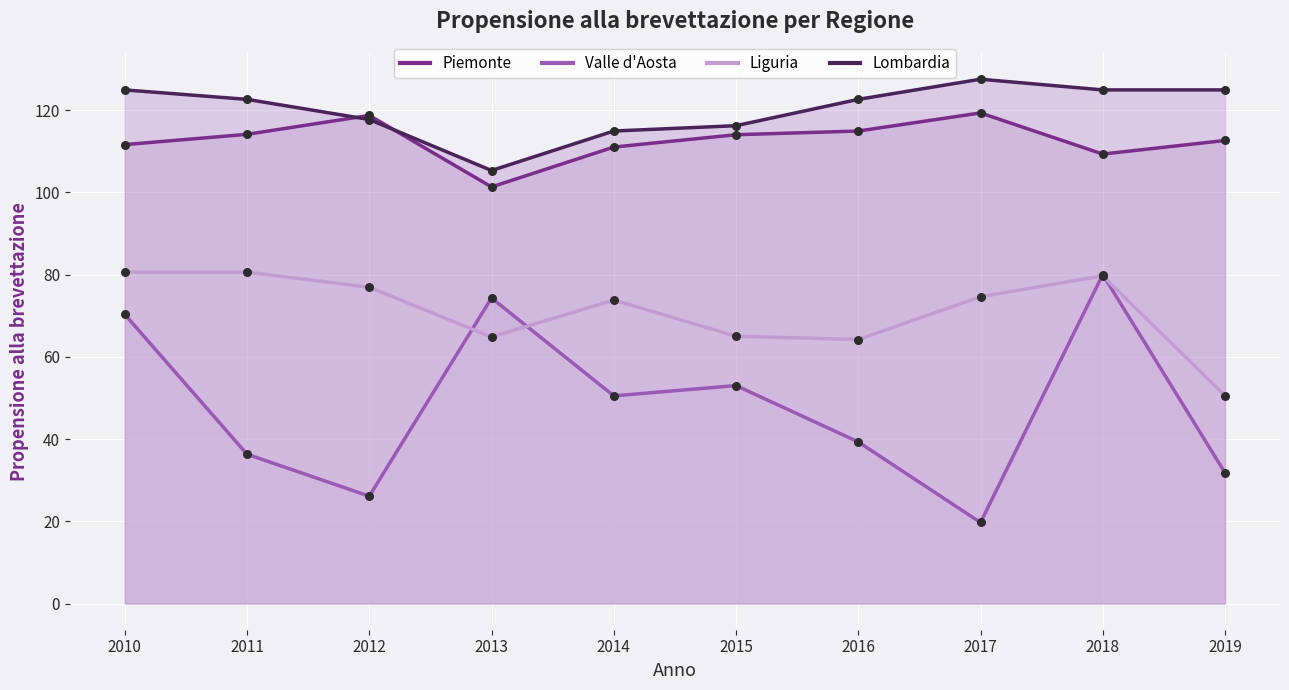

At how many categories does at least one series exceed 107?

9